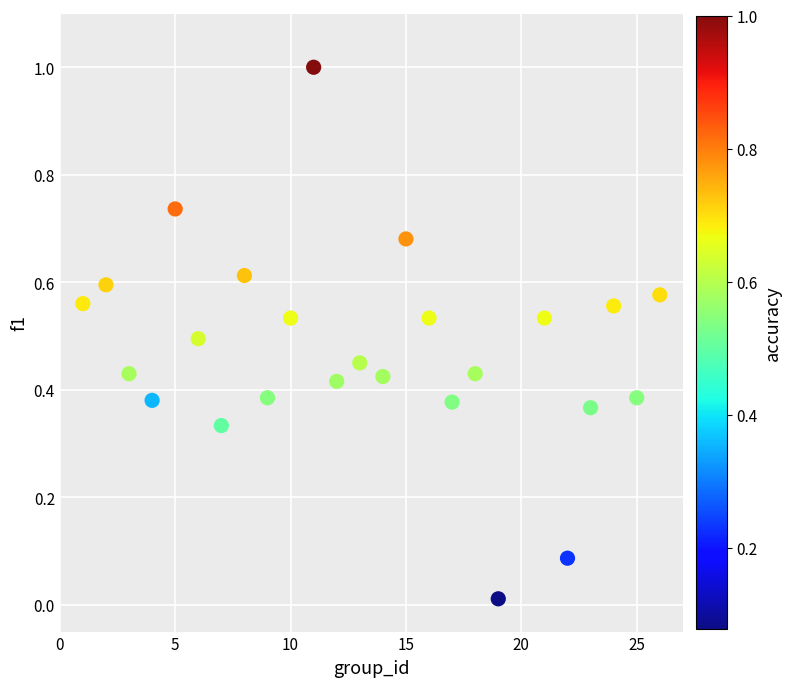

What is the range of Y values (max minus min)?

1.0